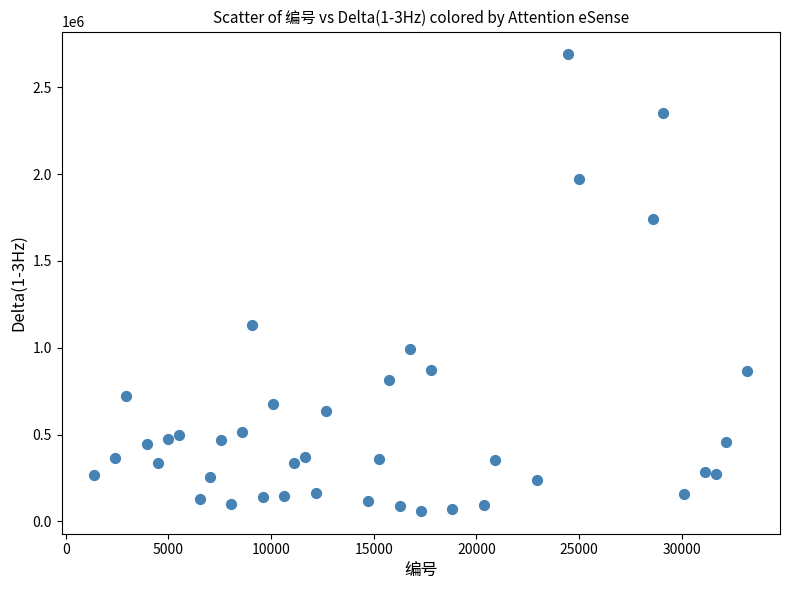

What is the range of X values (max minus min)?

31802